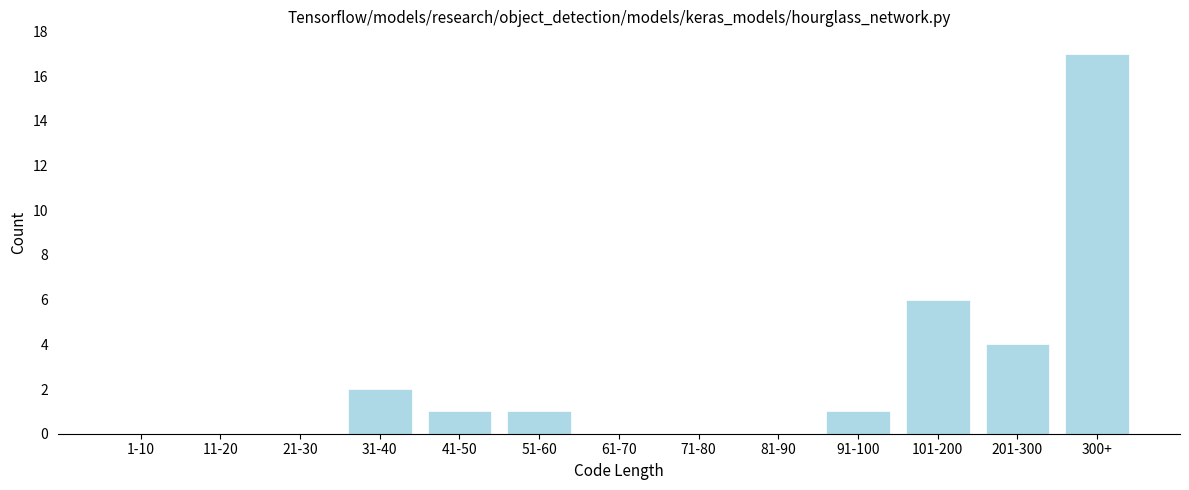

Reading left to right, transcribe all the data shown in this chart.

1-10=0	11-20=0	21-30=0	31-40=2	41-50=1	51-60=1	61-70=0	71-80=0	81-90=0	91-100=1	101-200=6	201-300=4	300+=17